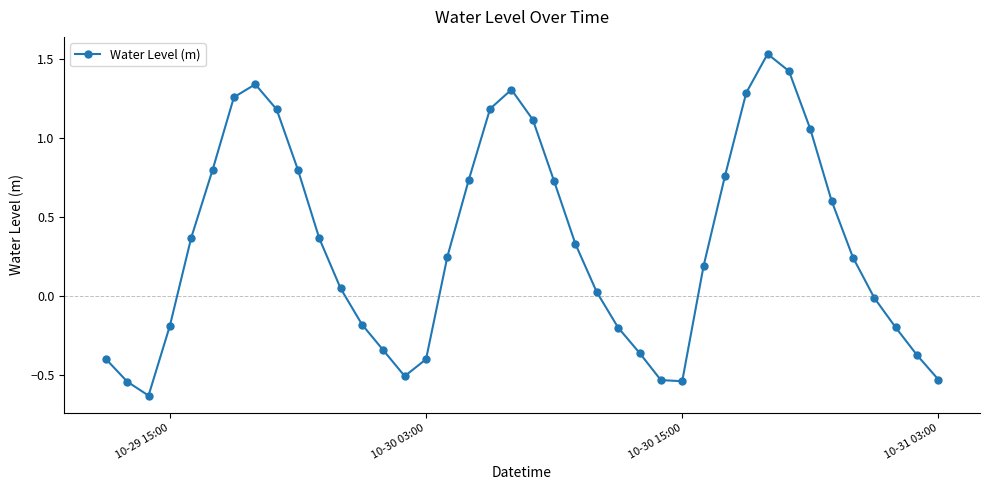

How many negative values are there?

16